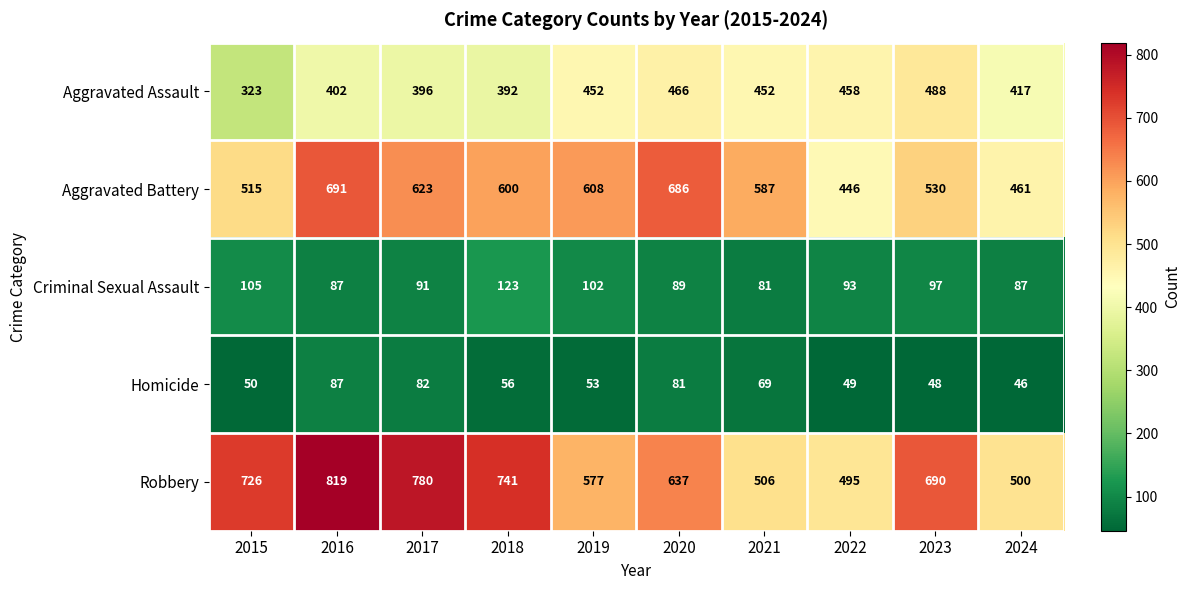

How many series are shown in this chart?

5